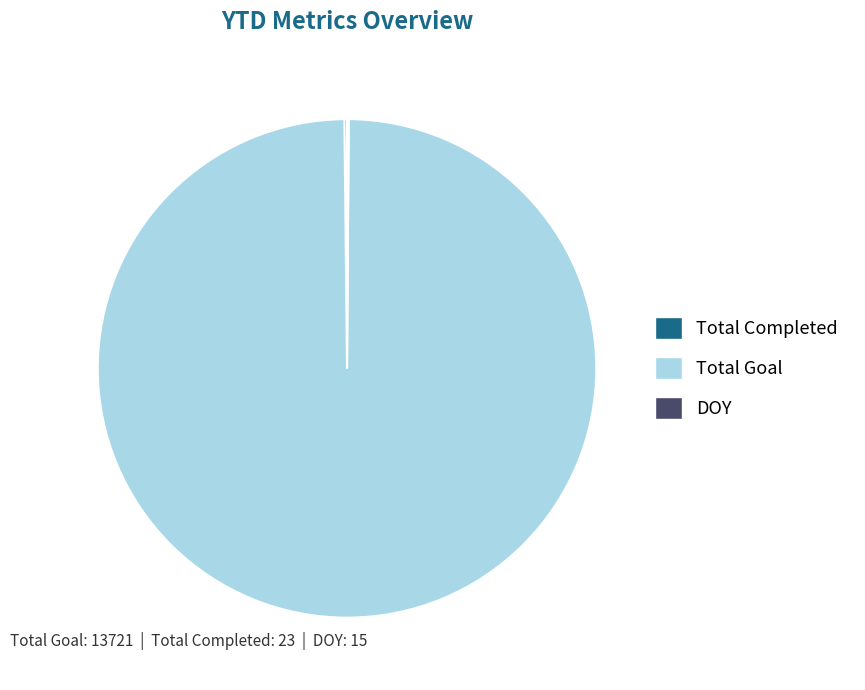

Which category has the biggest portion of the pie?

Total Goal